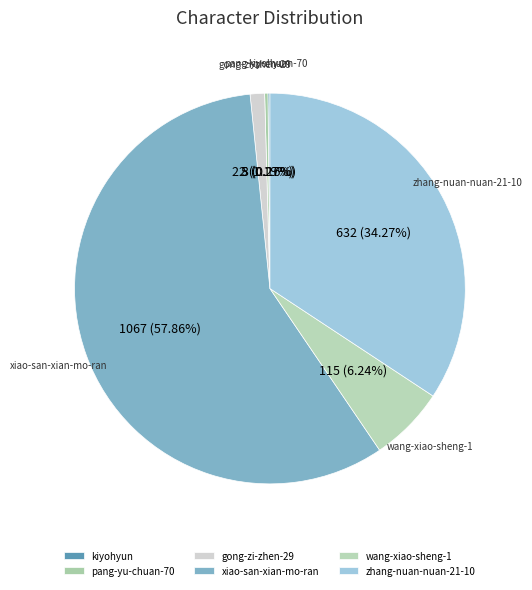

Which category has the biggest portion of the pie?

xiao-san-xian-mo-ran